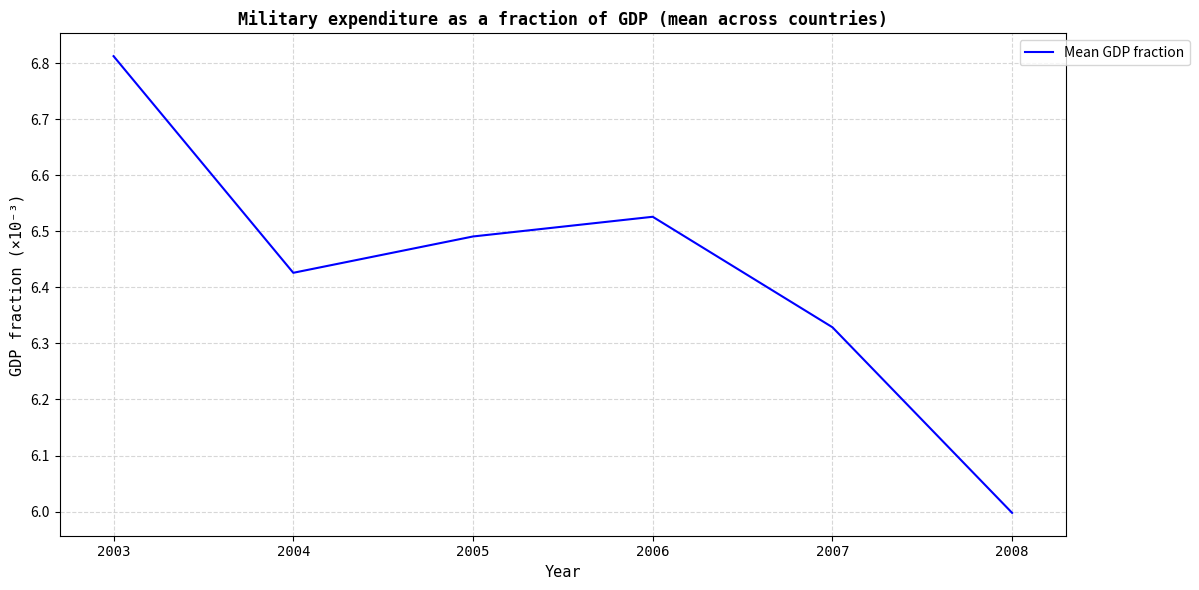

What is the sum of all values?

38.6